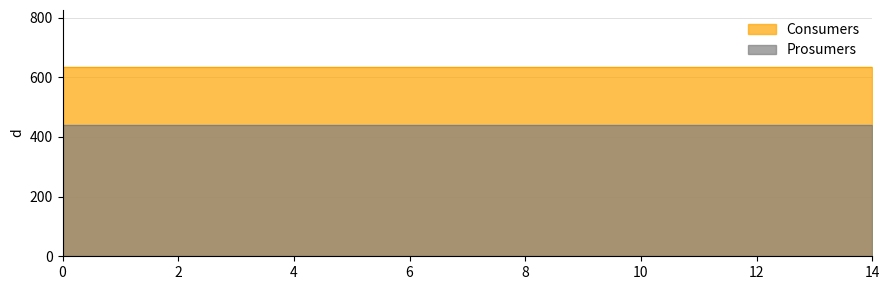

Rank the categories by Prosumers value from highest to lowest.

0, 1, 2, 3, 4, 5, 6, 7, 8, 9, 10, 11, 12, 13, 14